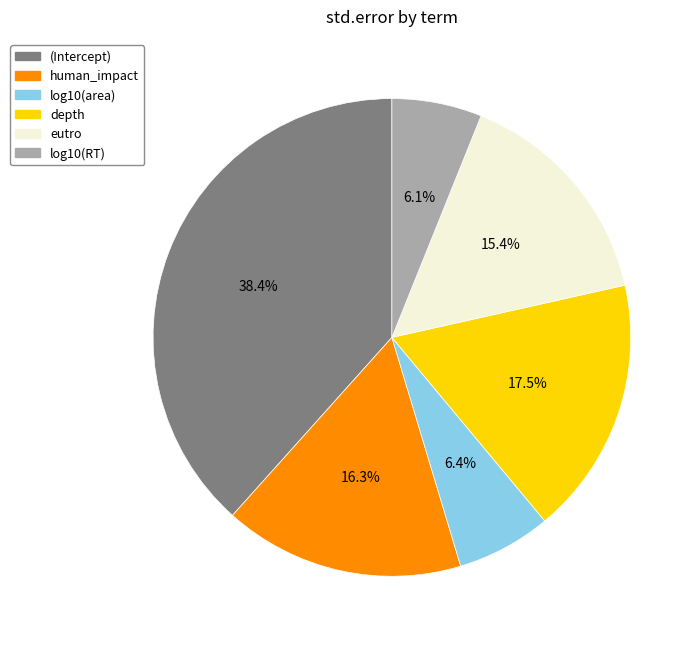

Is there any slice that represents more than half of the pie?

No